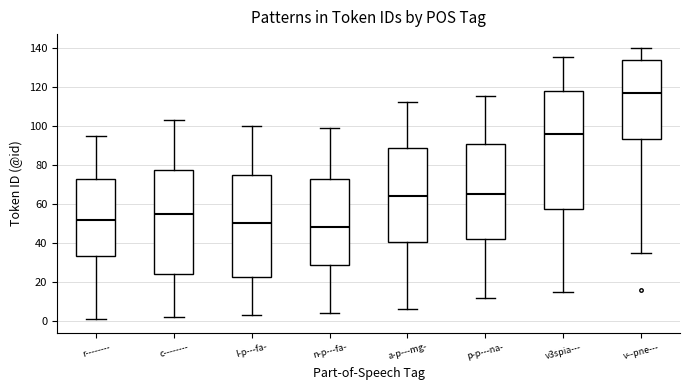

Comparing the boxes themselves (not the whiskers), which one is the tallest?

v3spia---